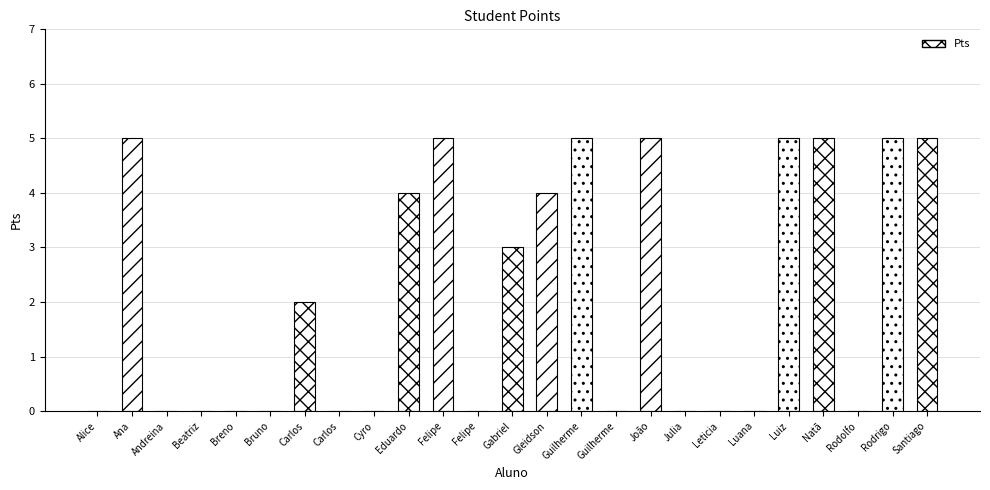

How many series are shown in this chart?

1